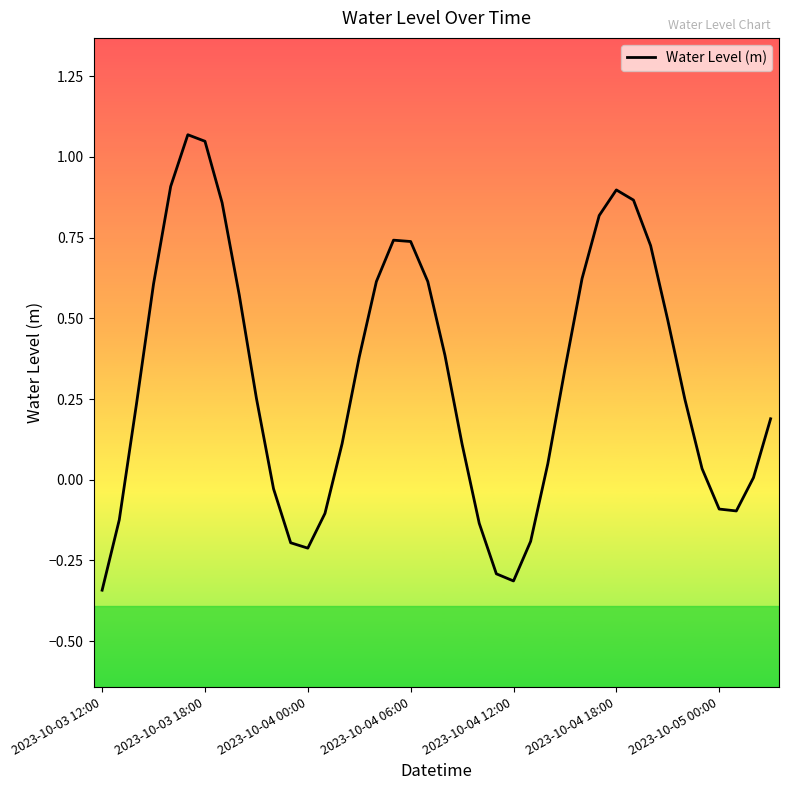

Does the chart have visible grid lines?

No